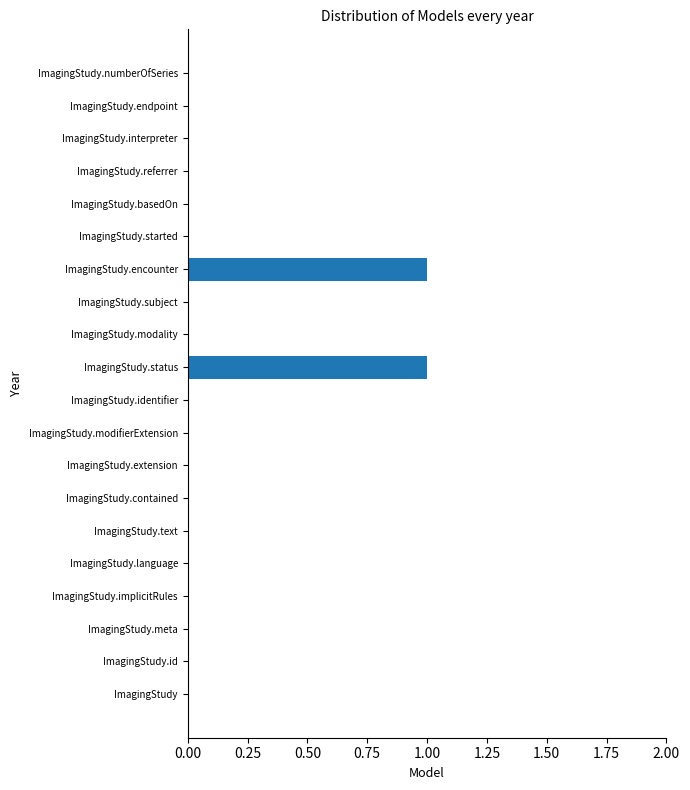

The value of Min at ImagingStudy.language is 0. True or false?

False